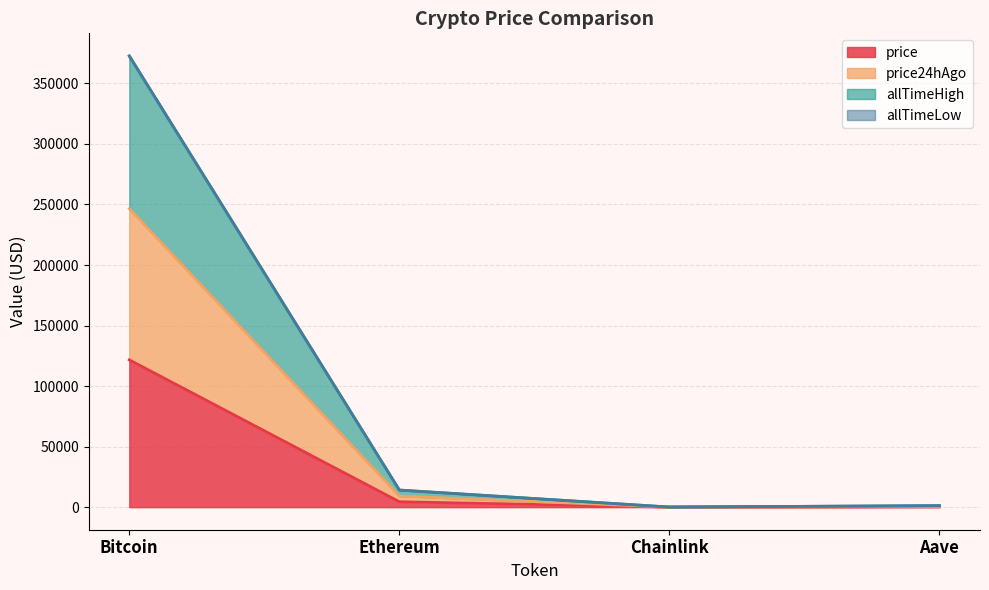

Is the value of allTimeHigh at Chainlink greater than the value of price at Bitcoin?

No